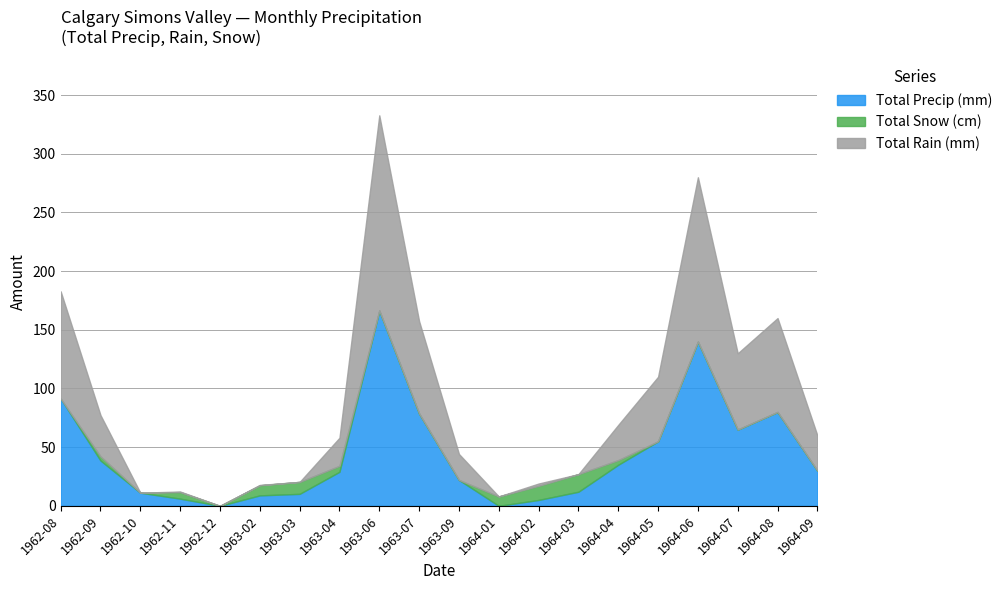

Which category has the lowest value across all series?

1962-12